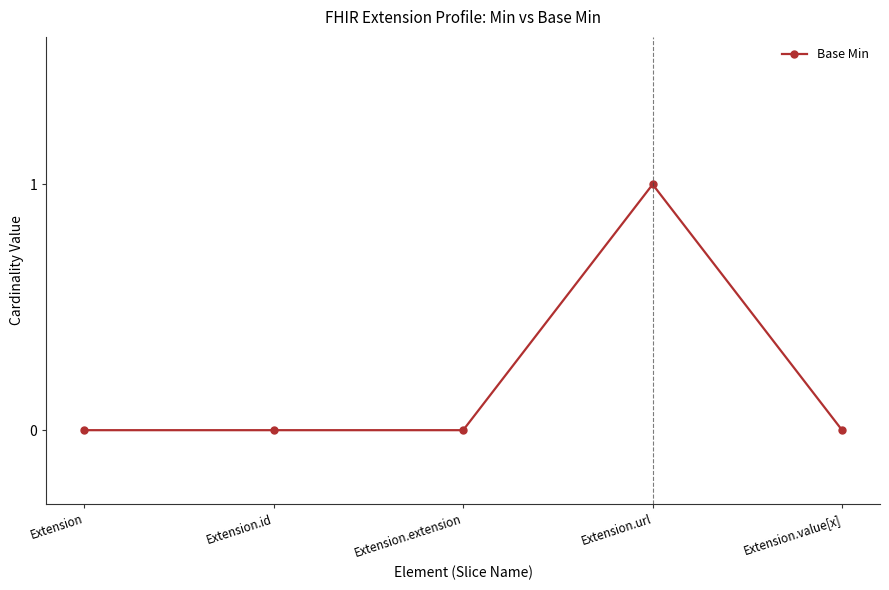

The chart shows a value of 0 at Extension. True or false?

True